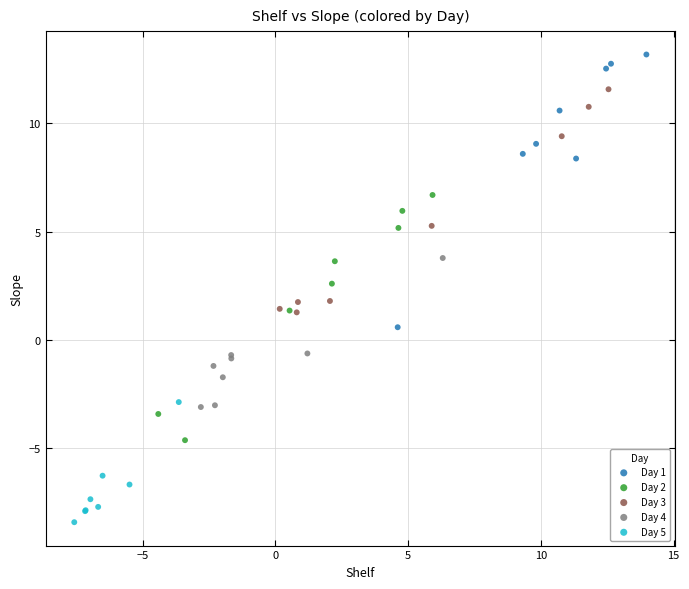

What are all the series names shown in the legend?

Day 1, Day 2, Day 3, Day 4, Day 5